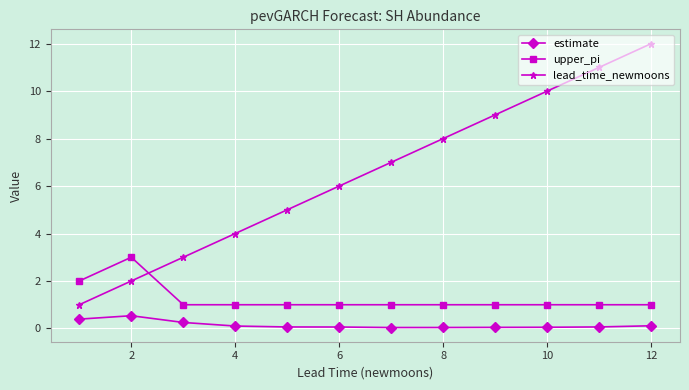

Rank the series by their maximum value, from highest to lowest.

lead_time_newmoons, upper_pi, estimate